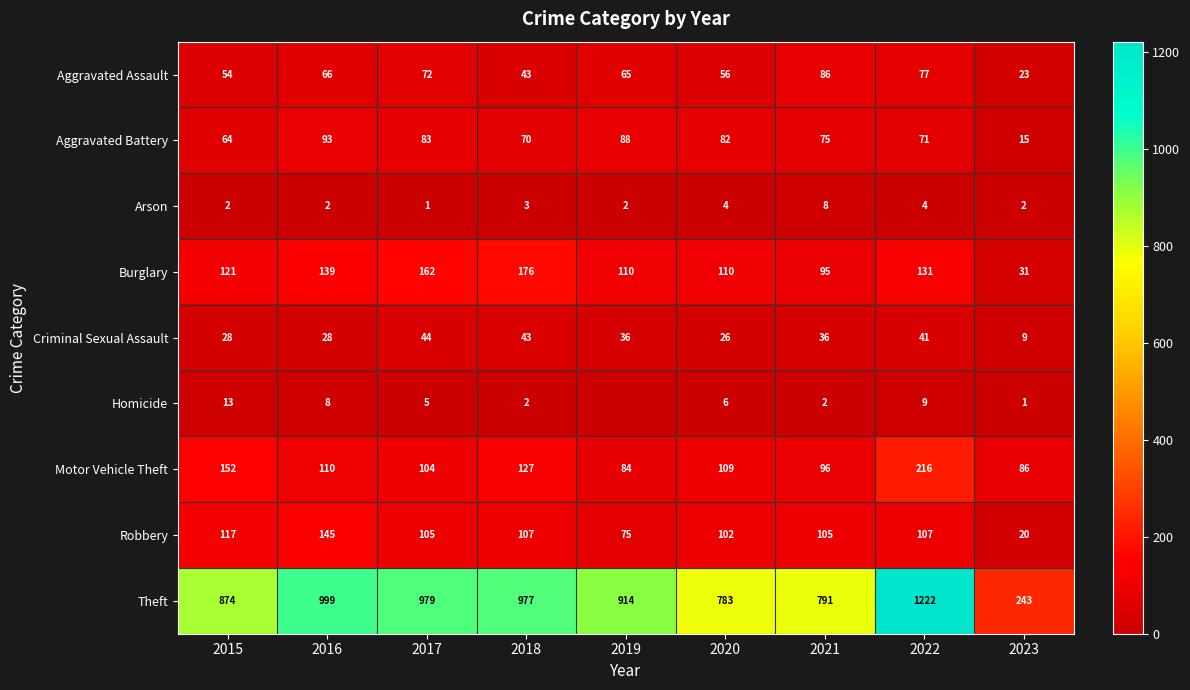

True or false: Burglary has a value of 53 at 2021.

False